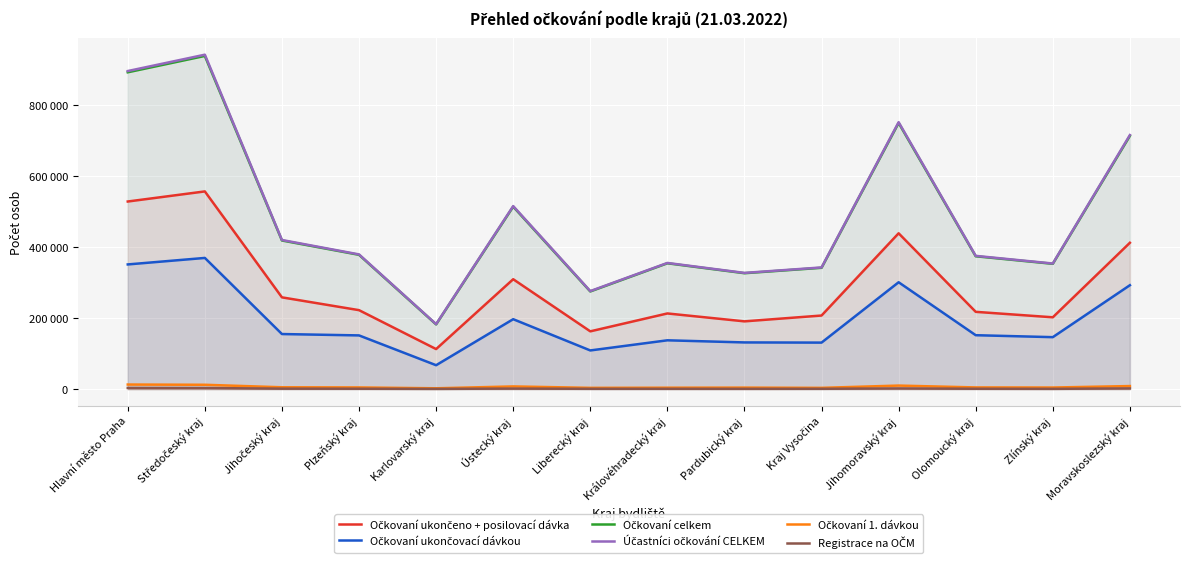

Which series has the largest range (max minus min)?

Účastníci očkování CELKEM